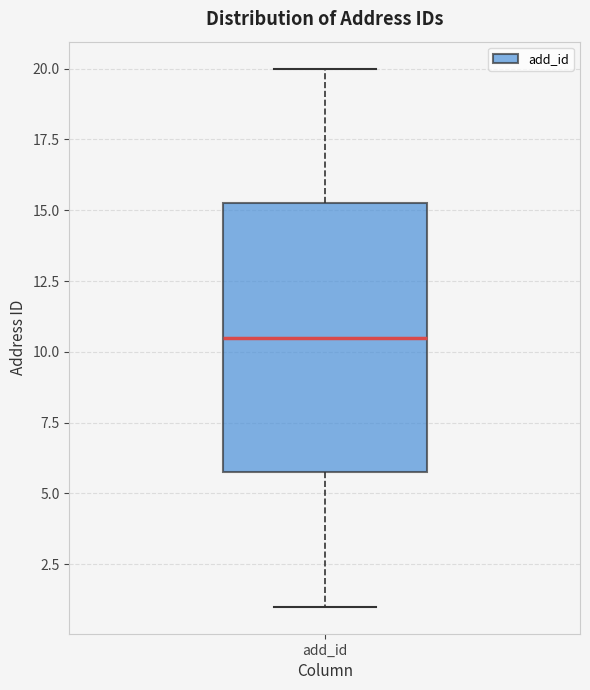

Where is the lower edge of the box for add_id on the y-axis? The values are not printed on the chart, so give them approximately, as read against the axis.

6.0